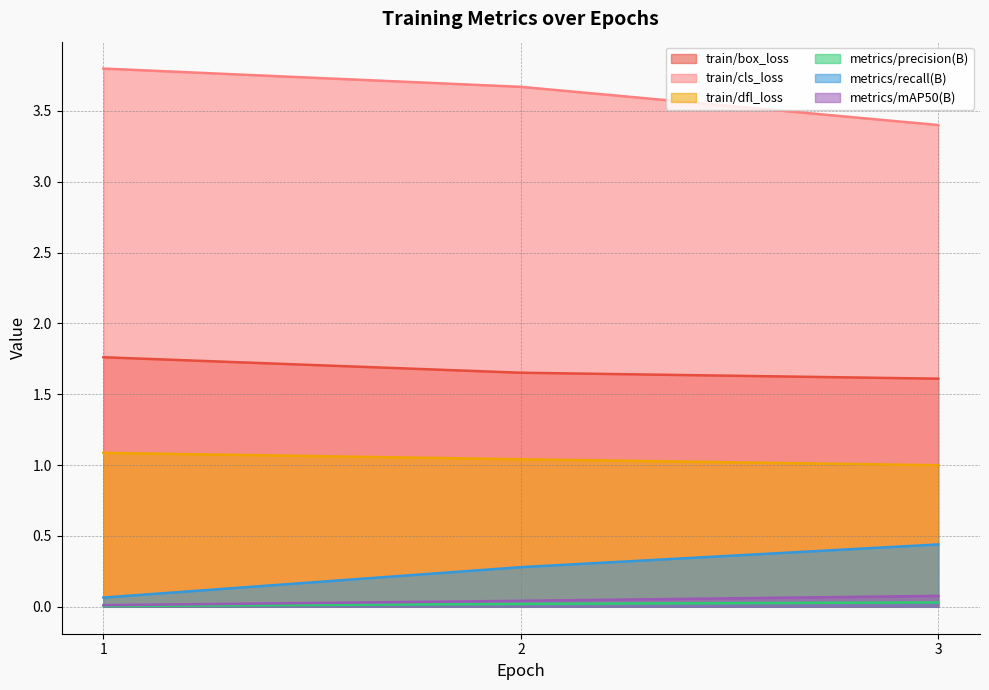

How many data points does each series have?

3